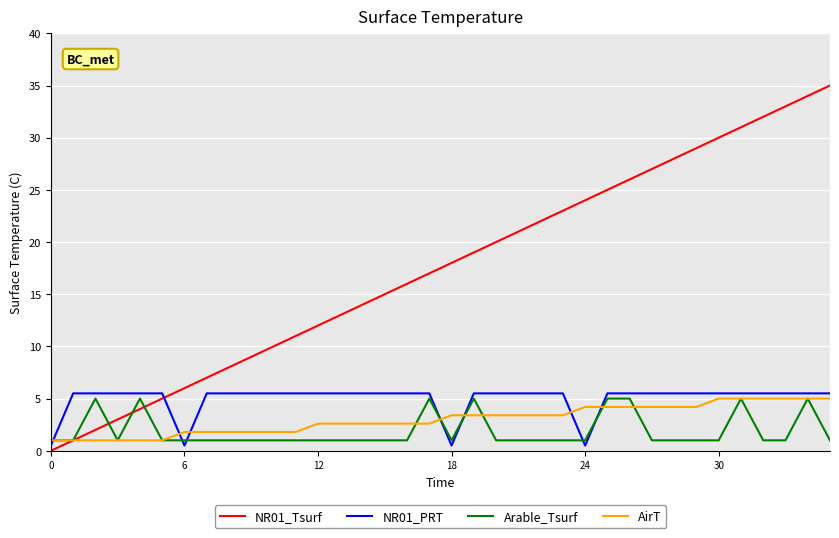

What is the maximum value shown in the chart?

35.0